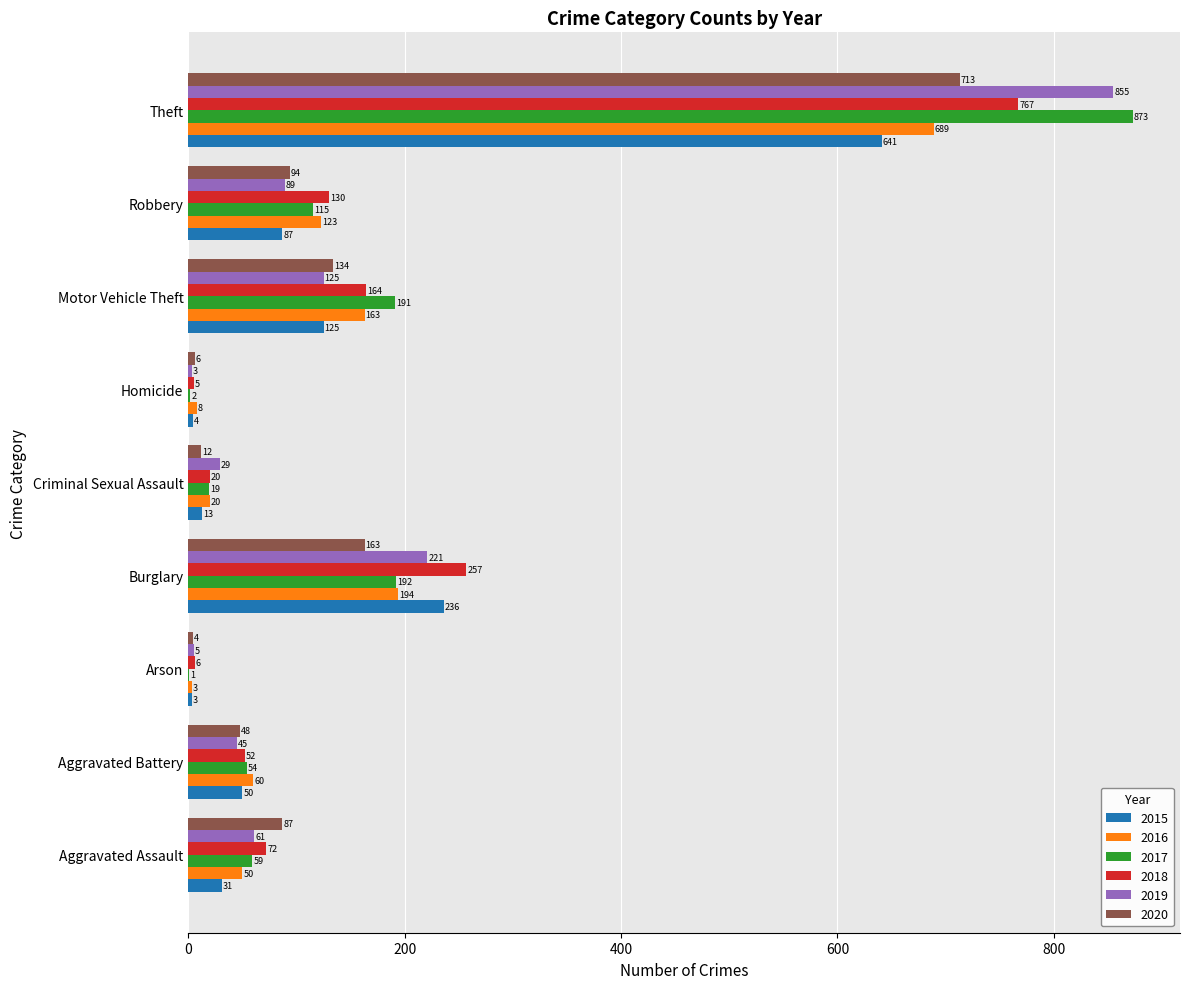

What is the sum of the 2019 values at Arson and Aggravated Assault?

66